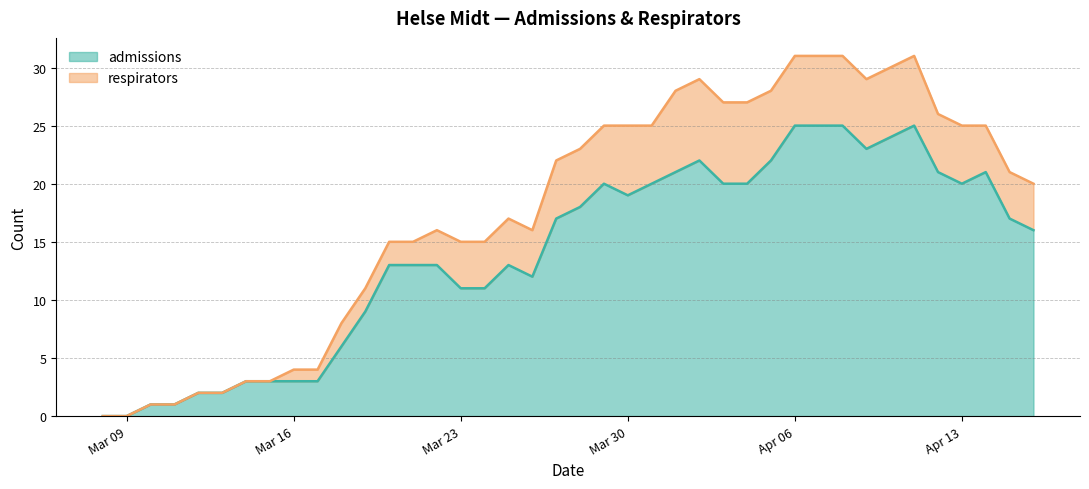

Is it true that admissions equals 3 at Mar 16?

True